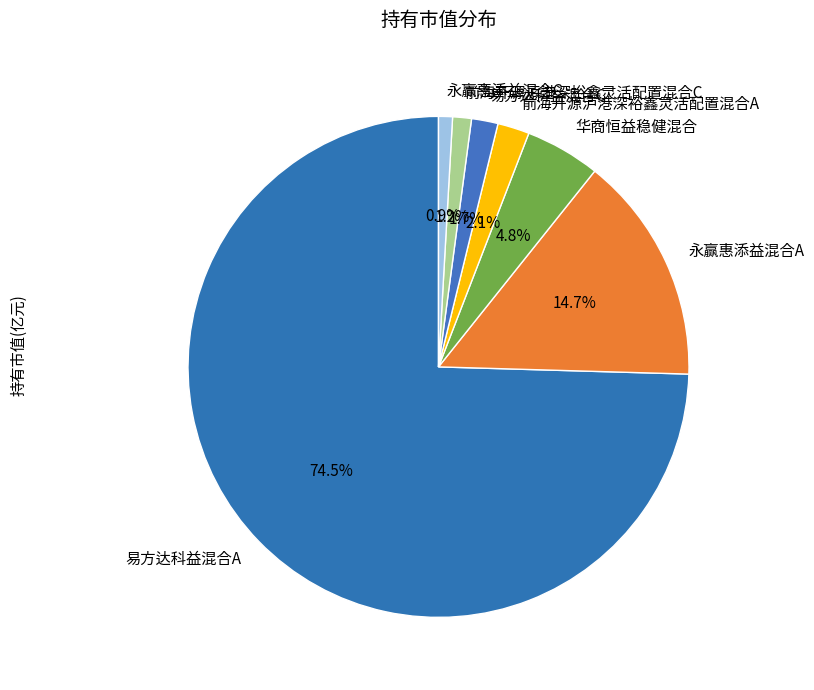

How many slices are in this pie chart?

7